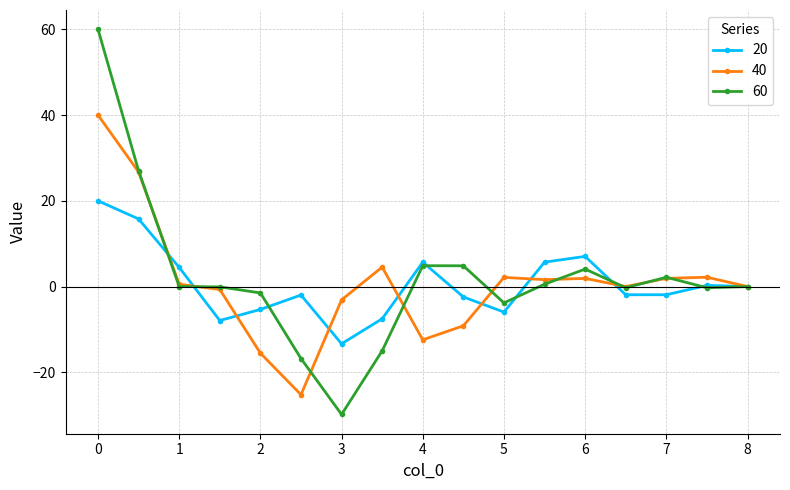

What is the maximum value for 60?

60.0